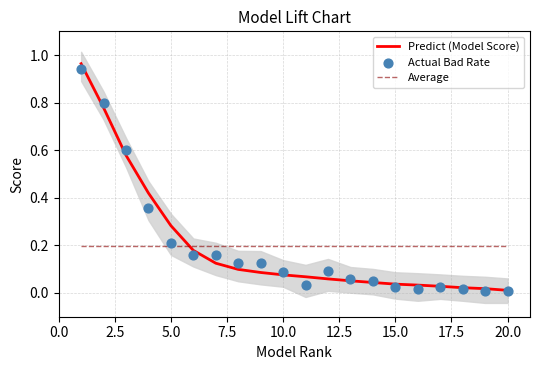

Which series contains the highest Y value?

Predict (Model Score)